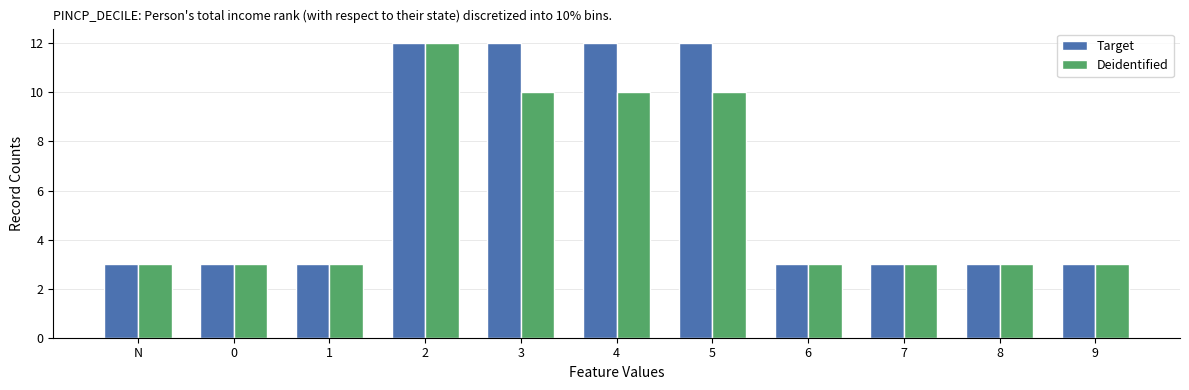

What is the greatest value displayed?

12